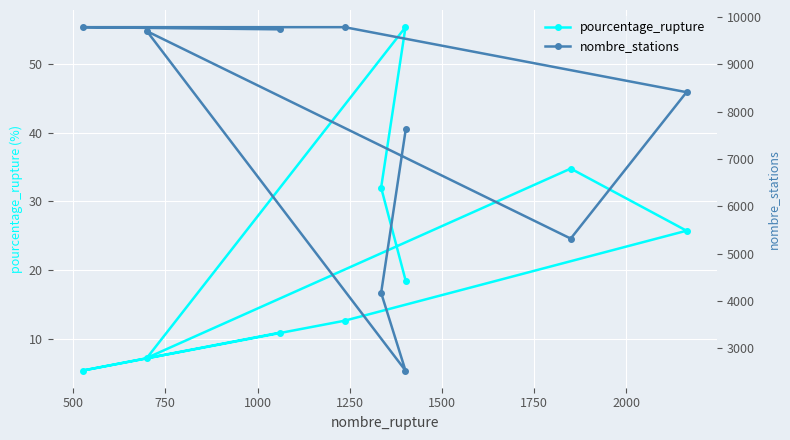

True or false: pourcentage_rupture has more than 1 points higher than both neighbors.

True